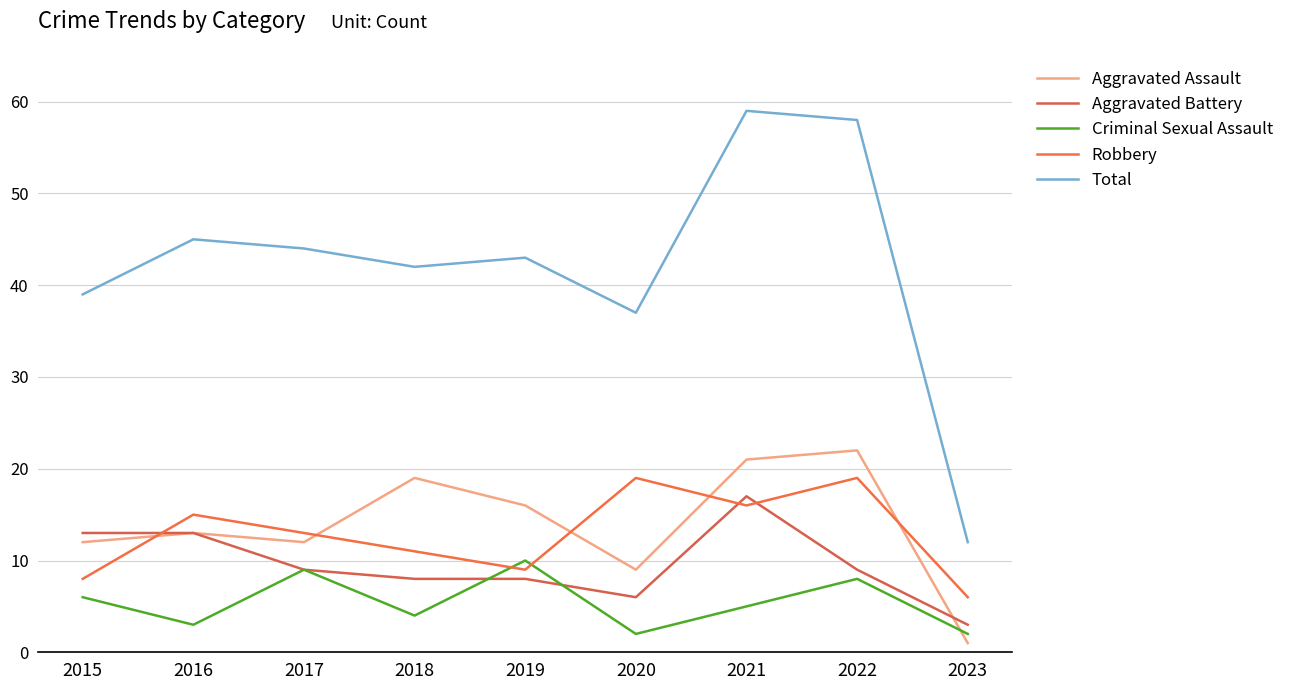

What is the difference between the highest and lowest values at 2017?

35